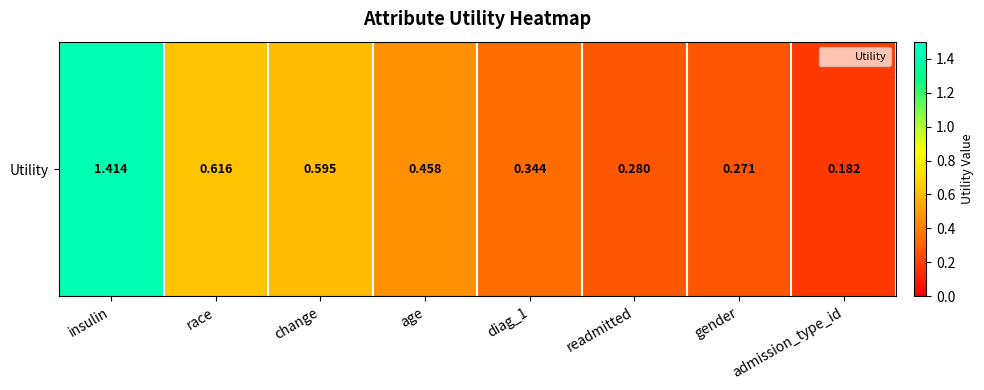

Reading left to right, what are all the values shown in this chart?

insulin=1.4	race=0.6	change=0.6	age=0.5	diag_1=0.3	readmitted=0.3	gender=0.3	admission_type_id=0.2